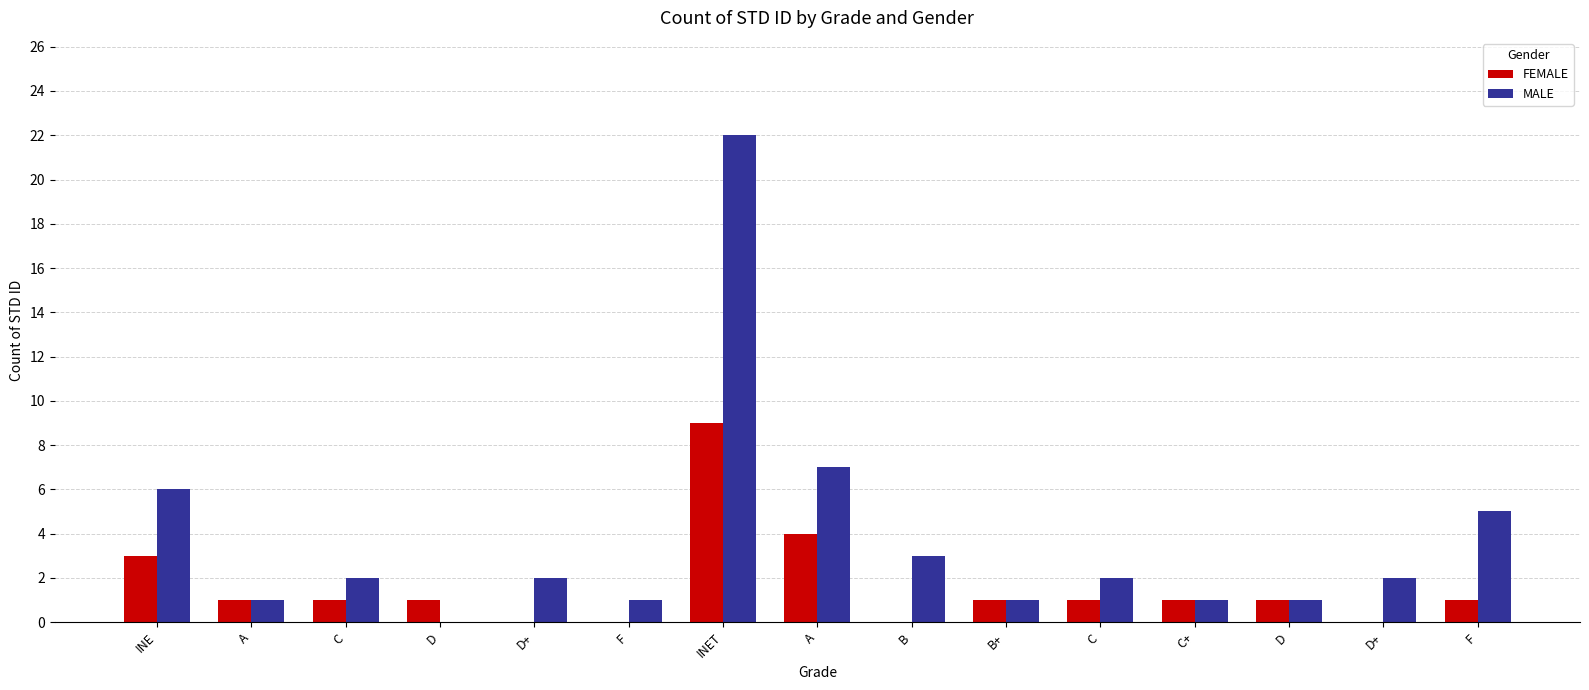

Count the number of data series in this chart.

2